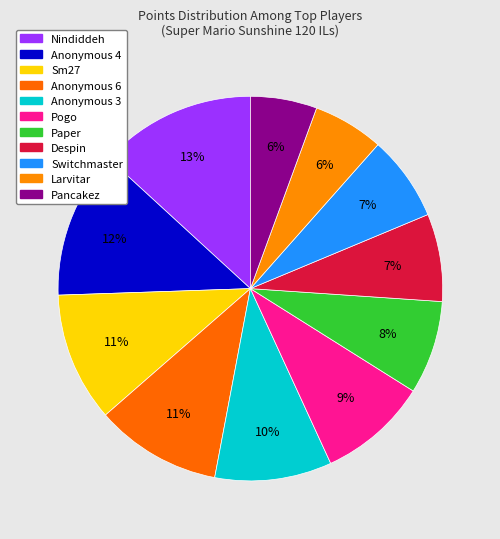

Is there any slice that represents more than half of the pie?

No